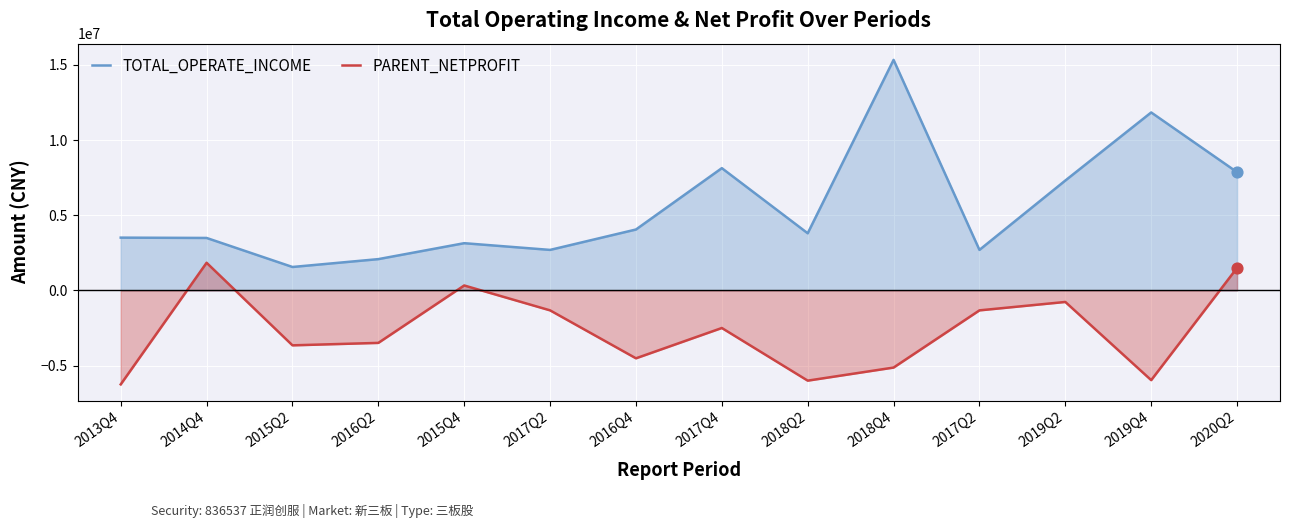

Which series contains the lowest Y value?

PARENT_NETPROFIT